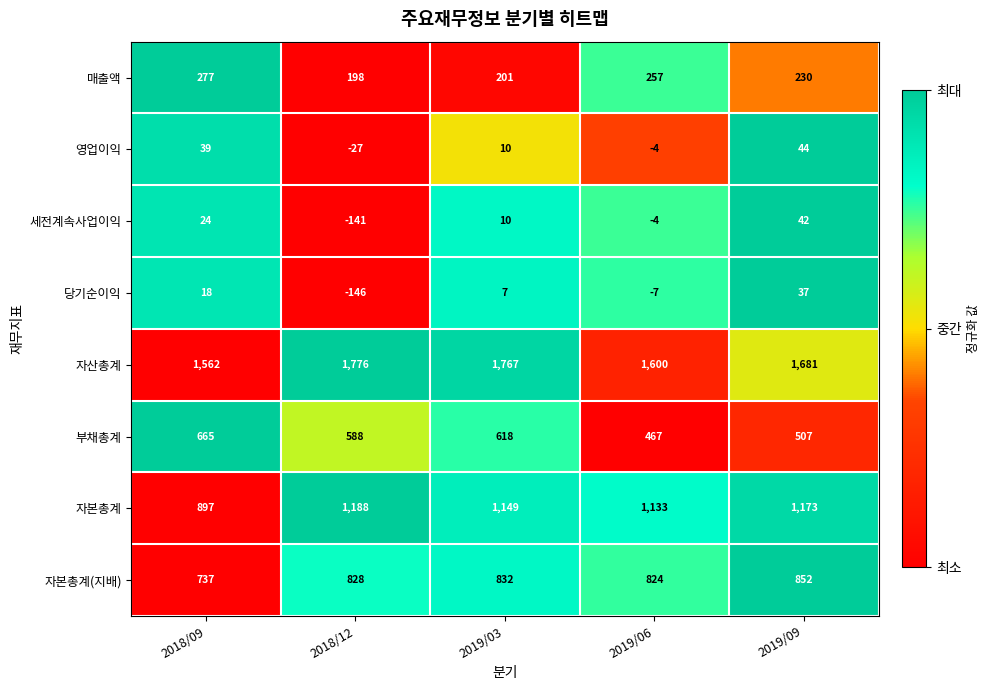

Is it true that 부채총계 equals 467 at 2019/06?

True